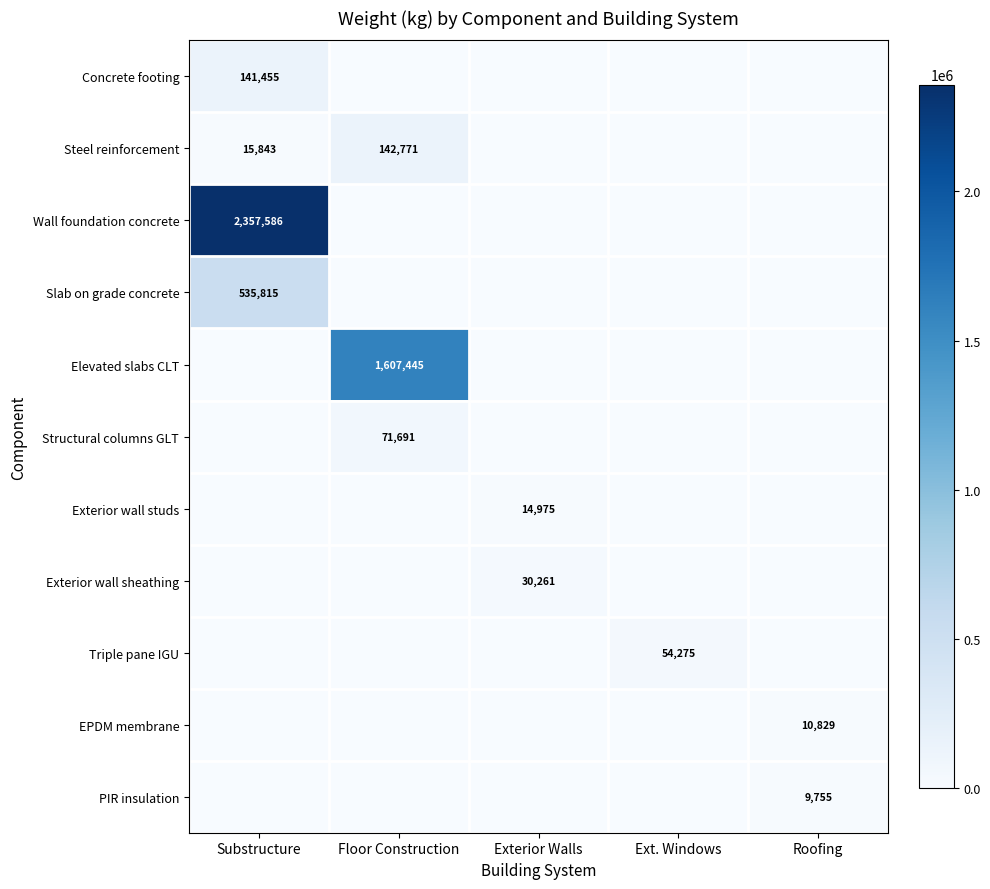

The value of Steel reinforcement at Floor Construction is 199513. True or false?

False